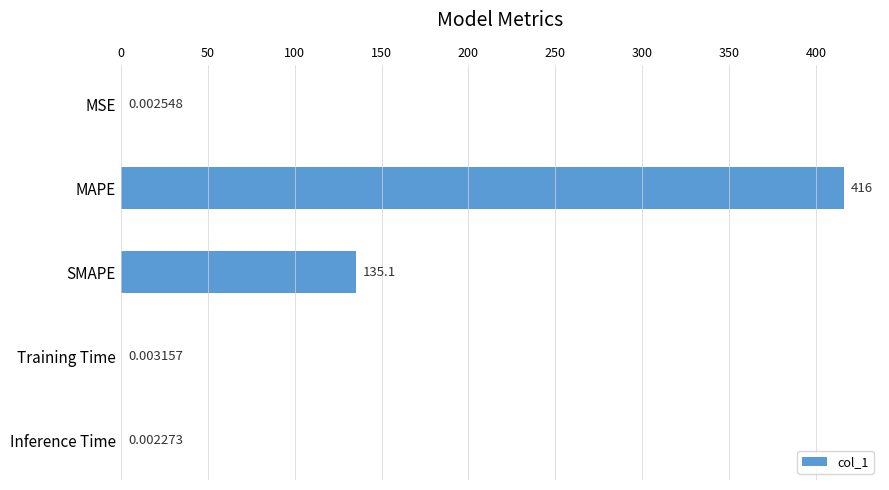

What is the change in value from MSE to MAPE?

+416.0